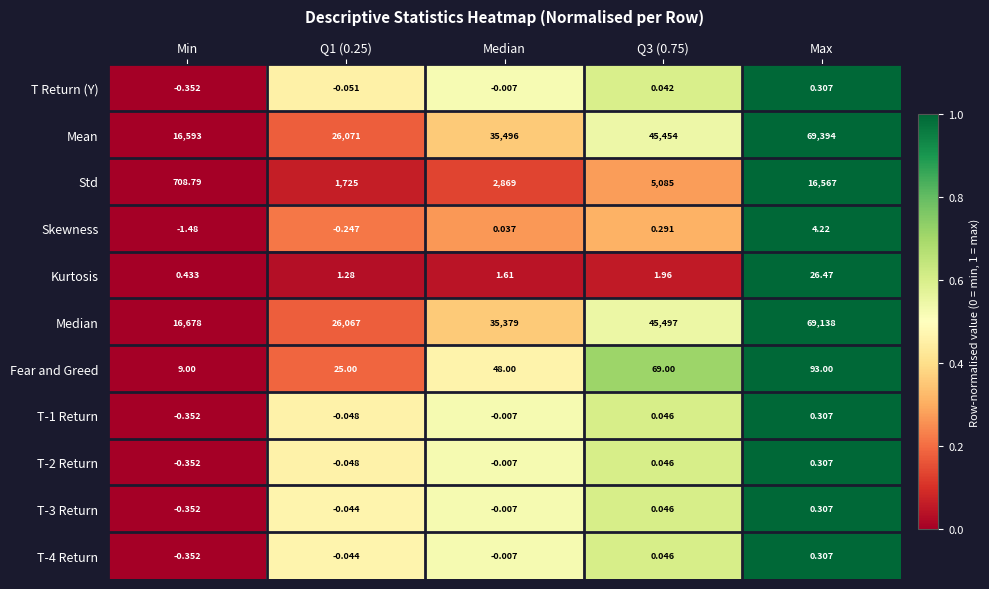

Where is T-2 Return nearest to the value 0?

Median